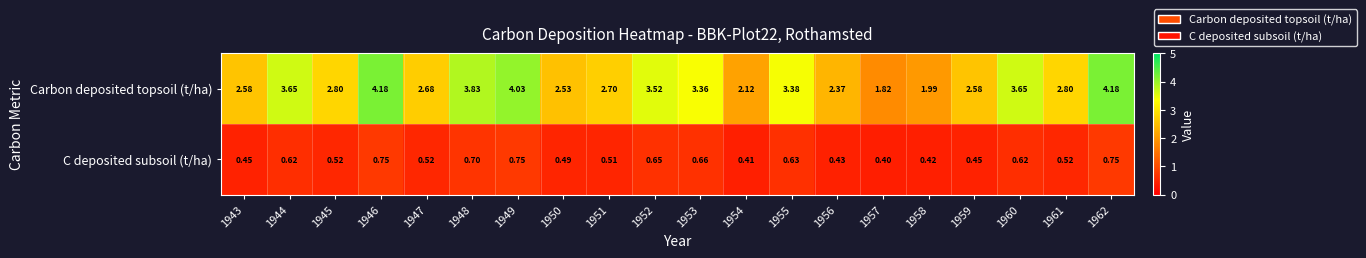

Count the number of categories in the chart.

20